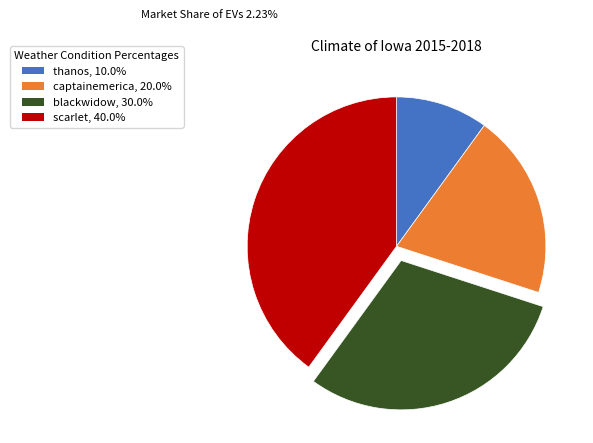

Do blackwidow and thanos together represent more than half of the pie?

No